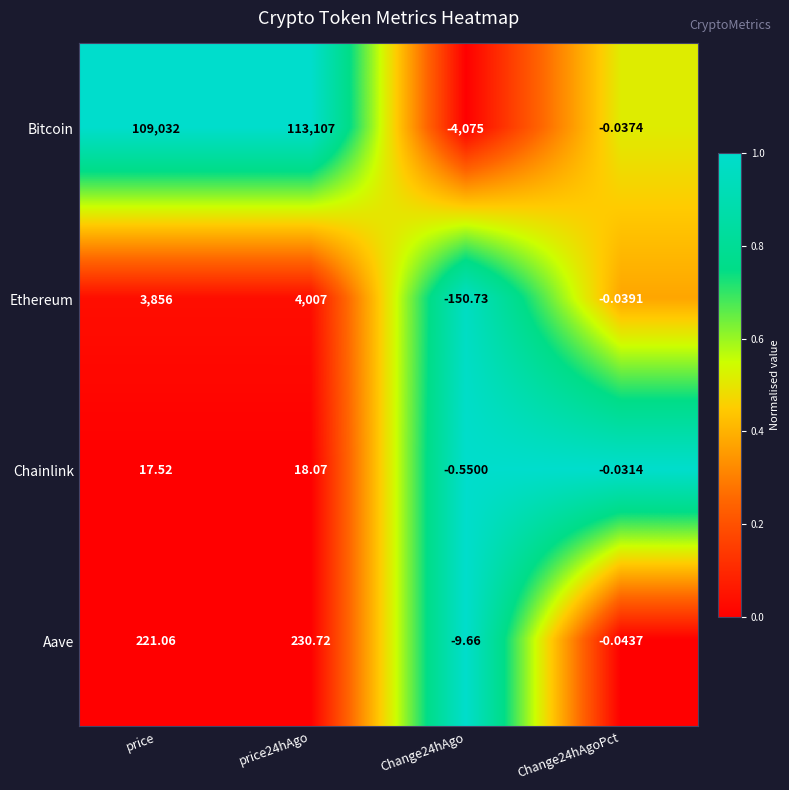

At Change24hAgoPct, list the series in order from smallest to largest.

Aave, Ethereum, Bitcoin, Chainlink